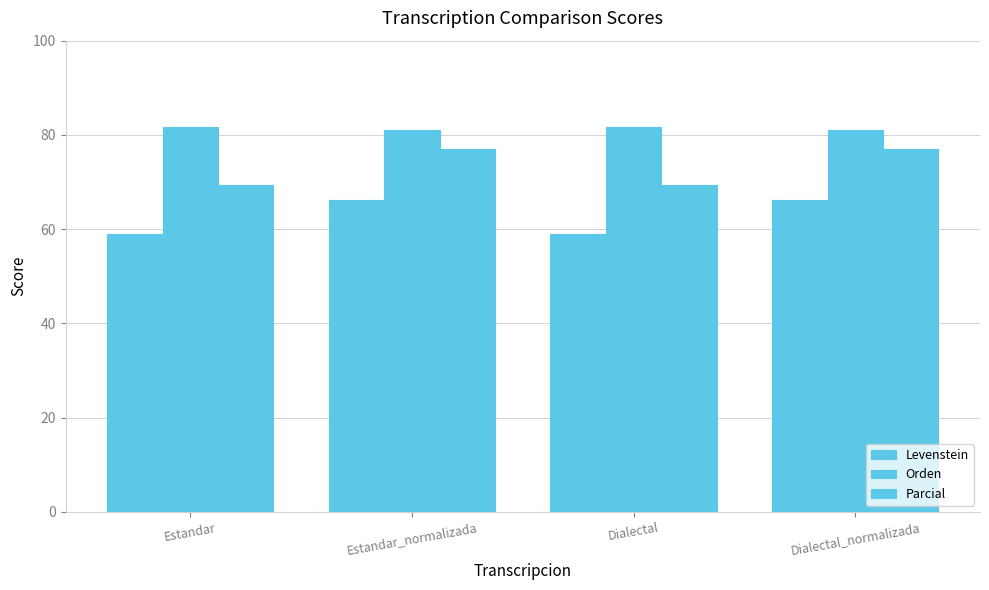

Which category has the lowest value across all series?

Estandar